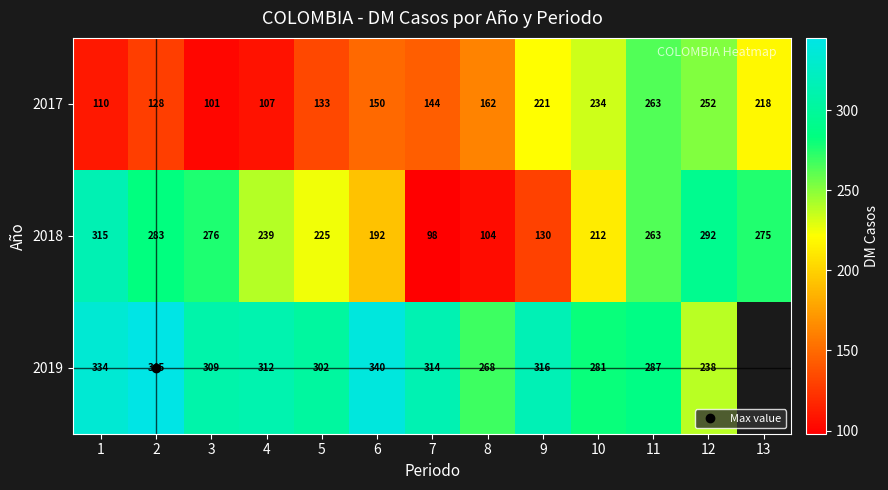

At how many categories does at least one series exceed 282?

10